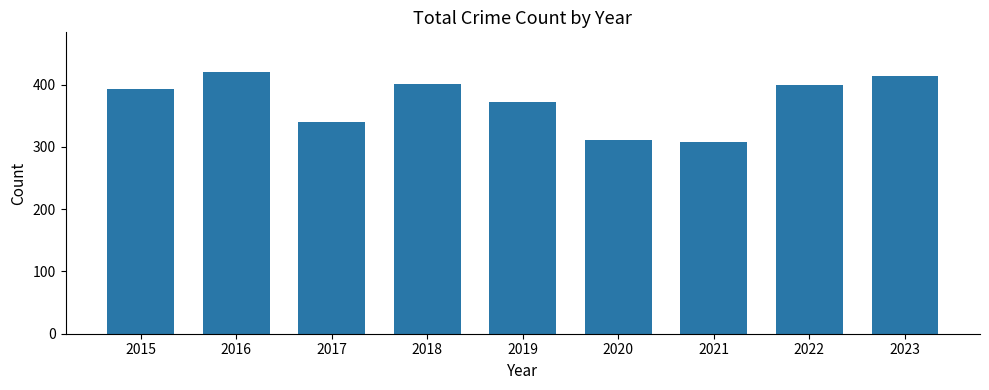

The value at 2019 is 373. True or false?

True